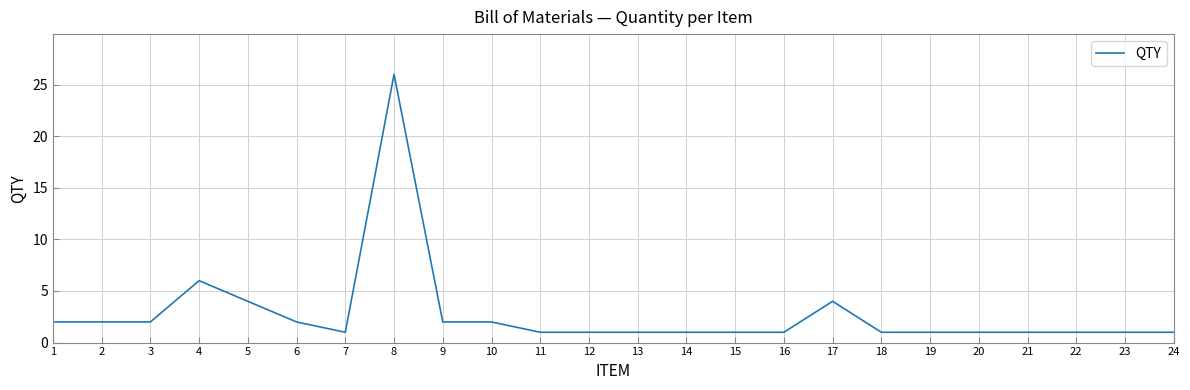

Between 20 and 17, which is larger?

17